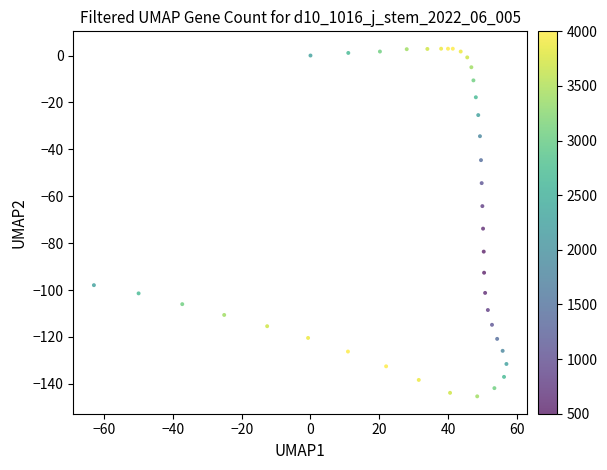

What is the range of X values (max minus min)?

120.0